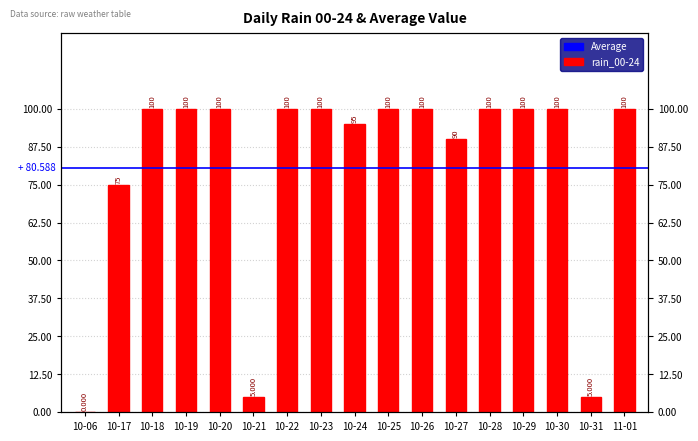

Which label corresponds to the largest value in the chart?

10-18